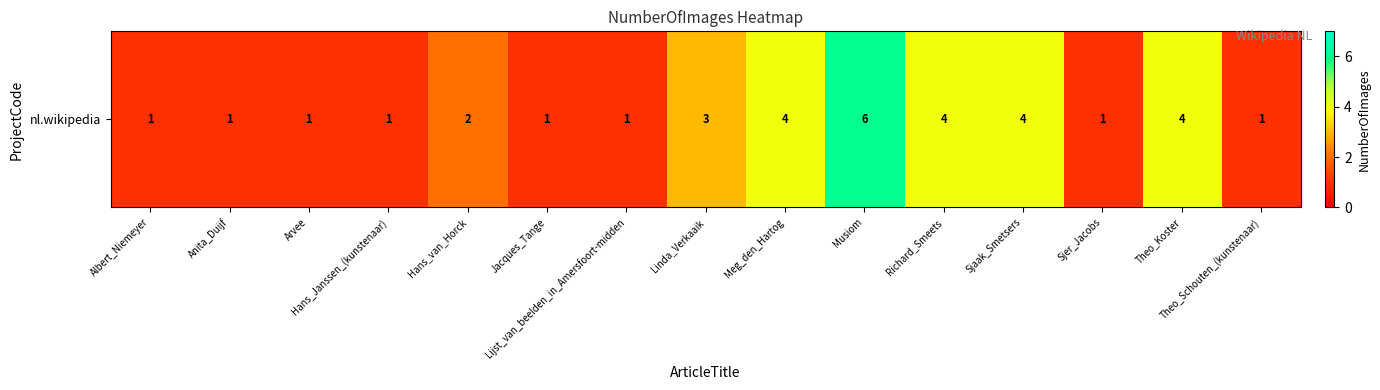

What is the sum of the values at Sjaak_Smetsers and Lijst_van_beelden_in_Amersfoort-midden?

5